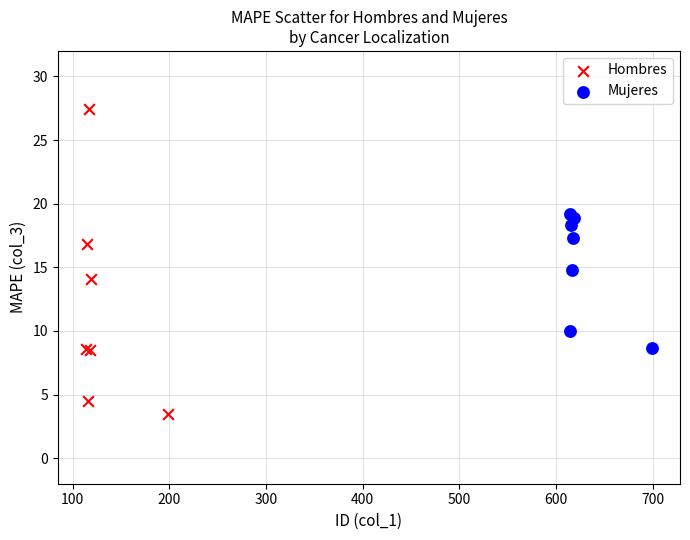

Which series contains the lowest Y value?

Hombres